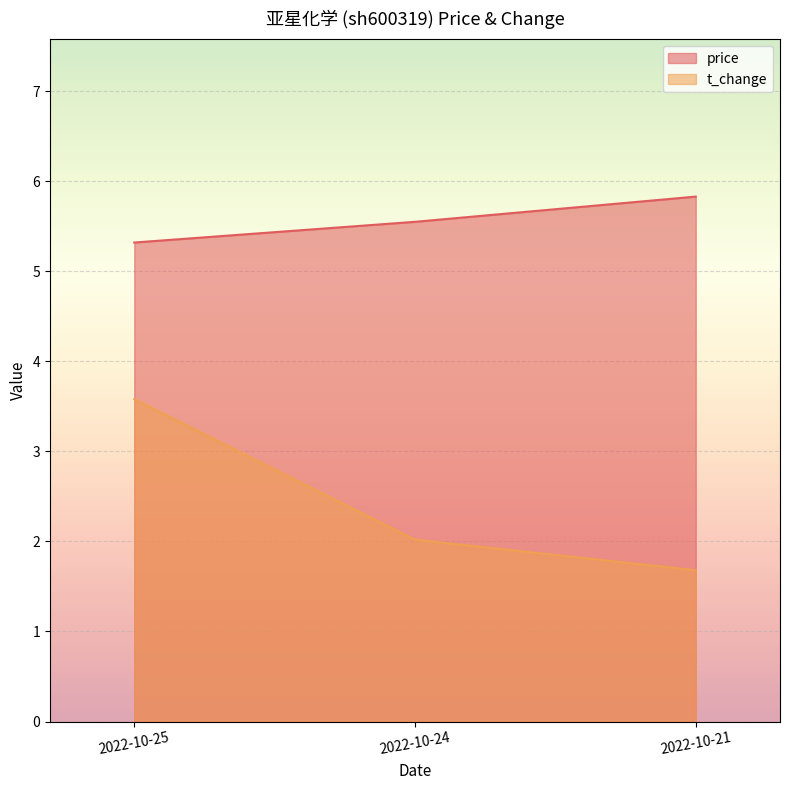

Count the t_change values in the range 1 to 3.

2